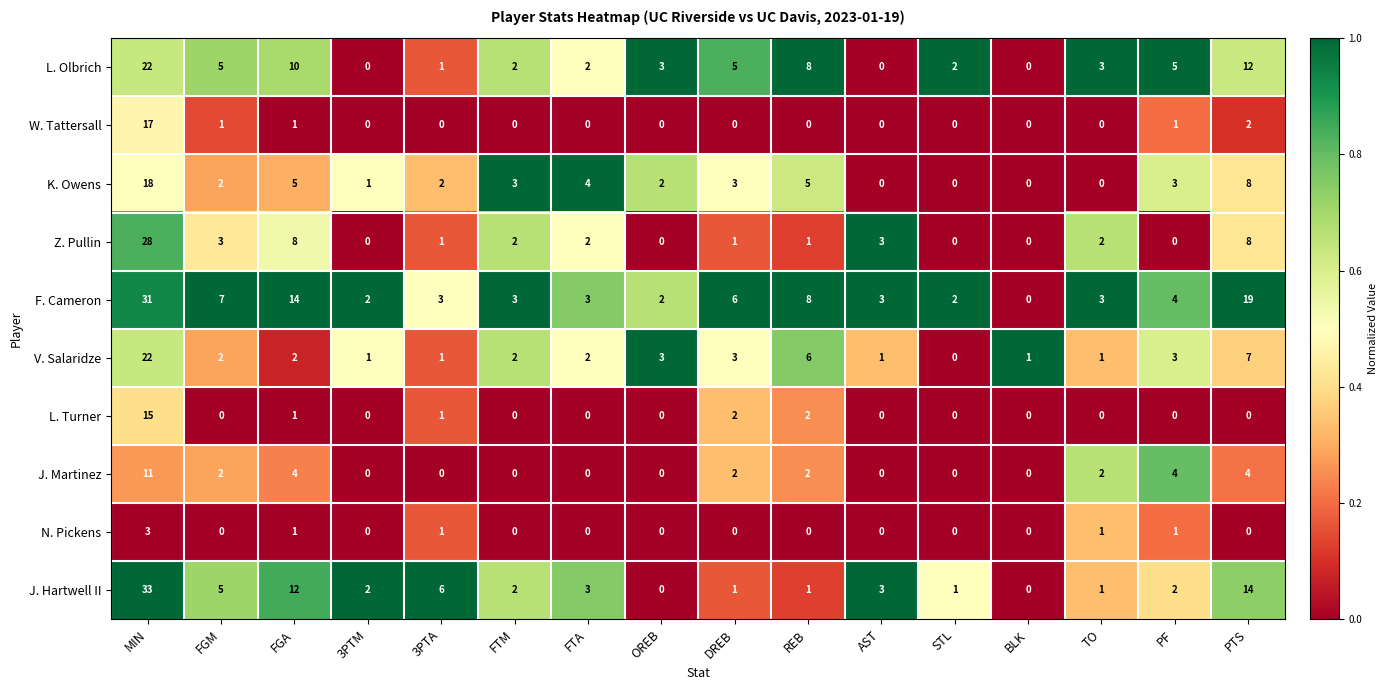

What is the highest value of the J. Hartwell II series?

33